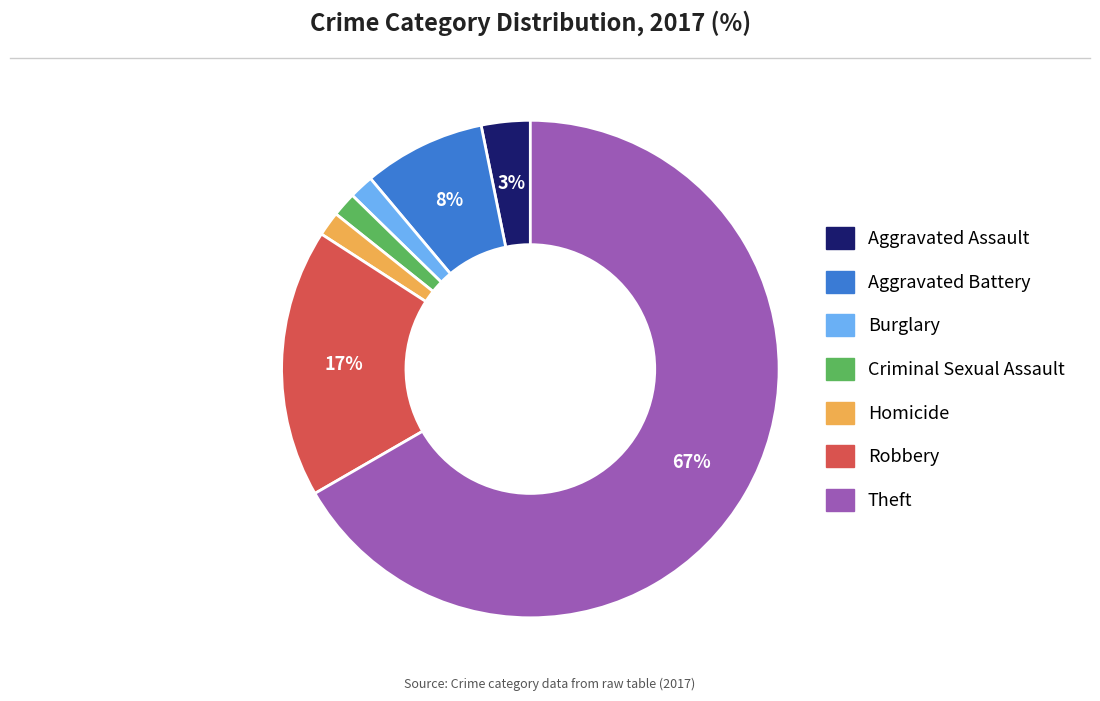

What percentage is the Burglary slice, to the nearest percent?

2%